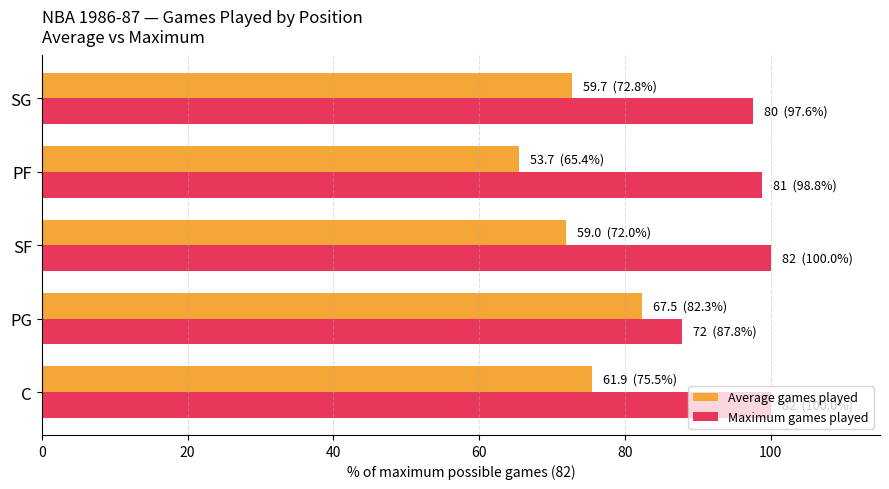

At how many categories does at least one series exceed 81?

5